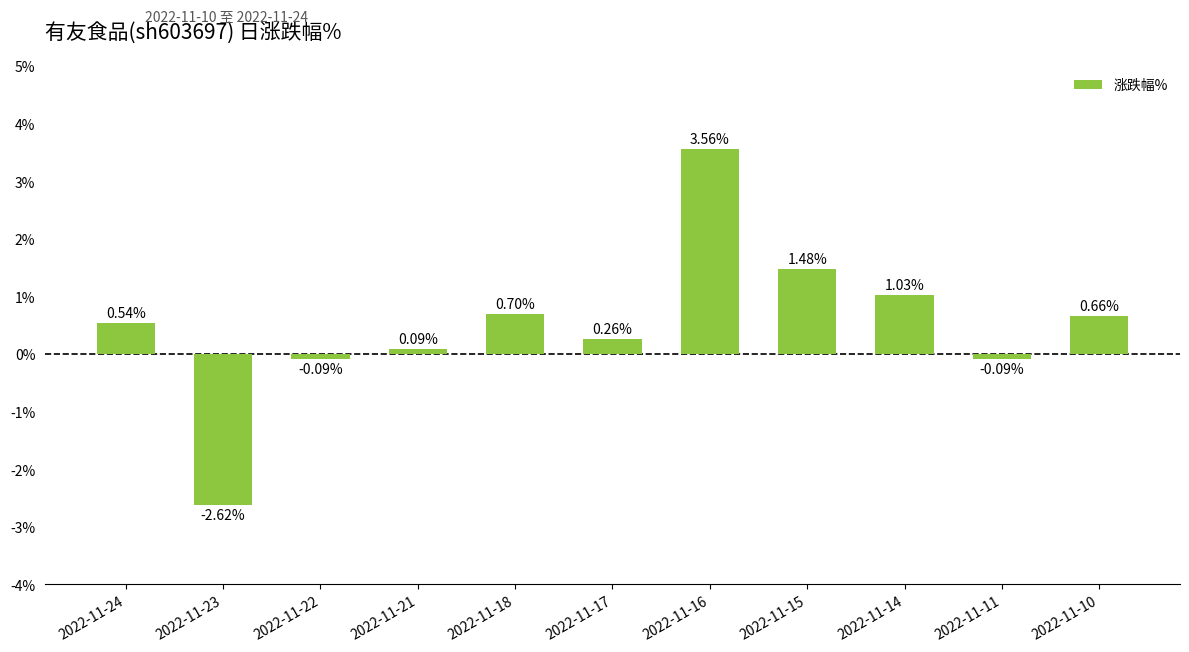

Between 2022-11-16 and 2022-11-23, which is larger?

2022-11-16